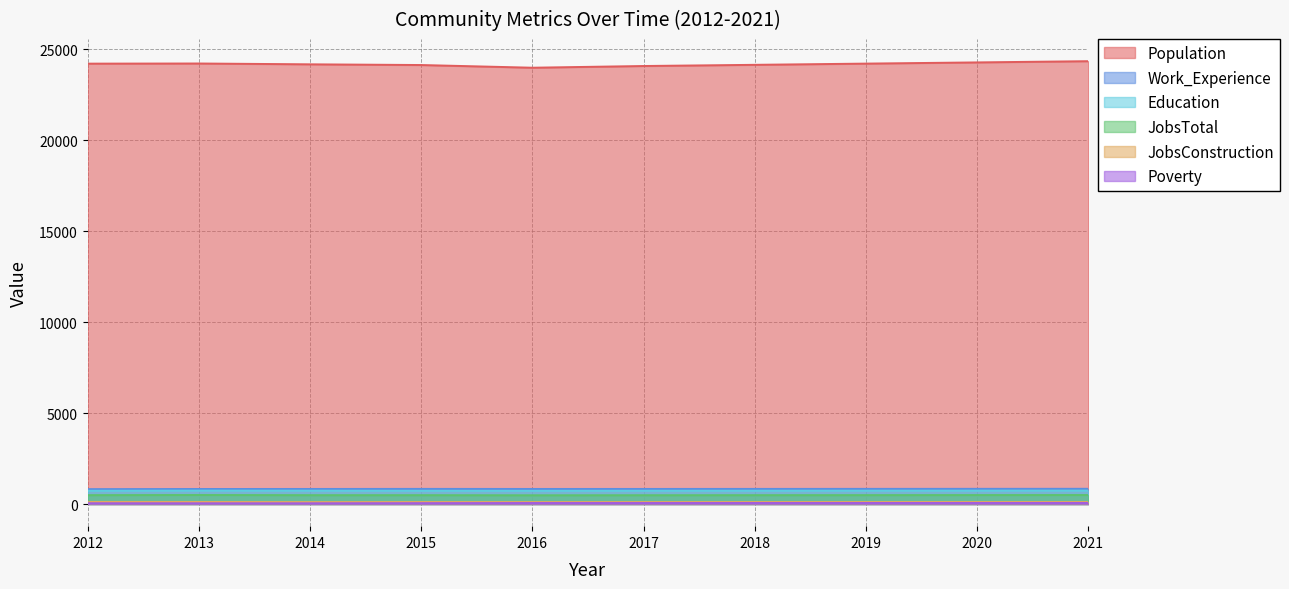

What is the value of the Population point at the 6th from the left?

24089